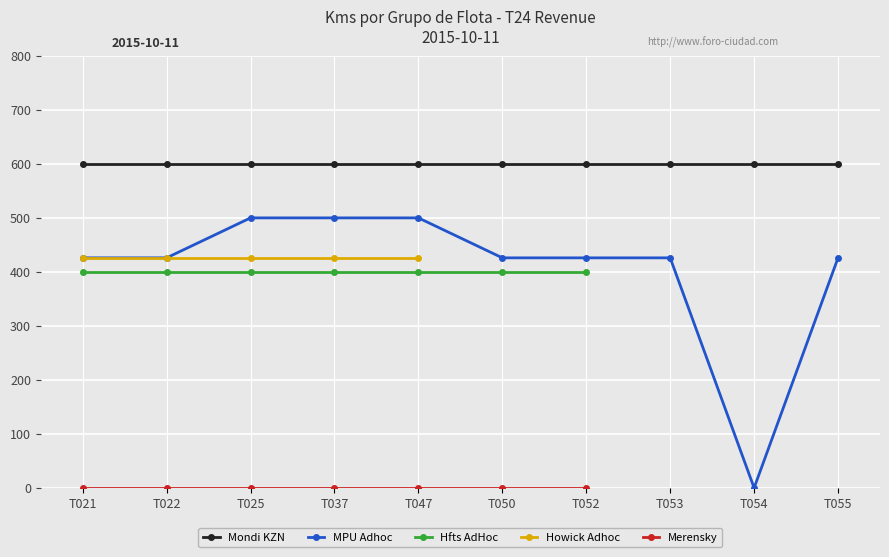

At which category does MPU Adhoc reach its first local valley?

T054